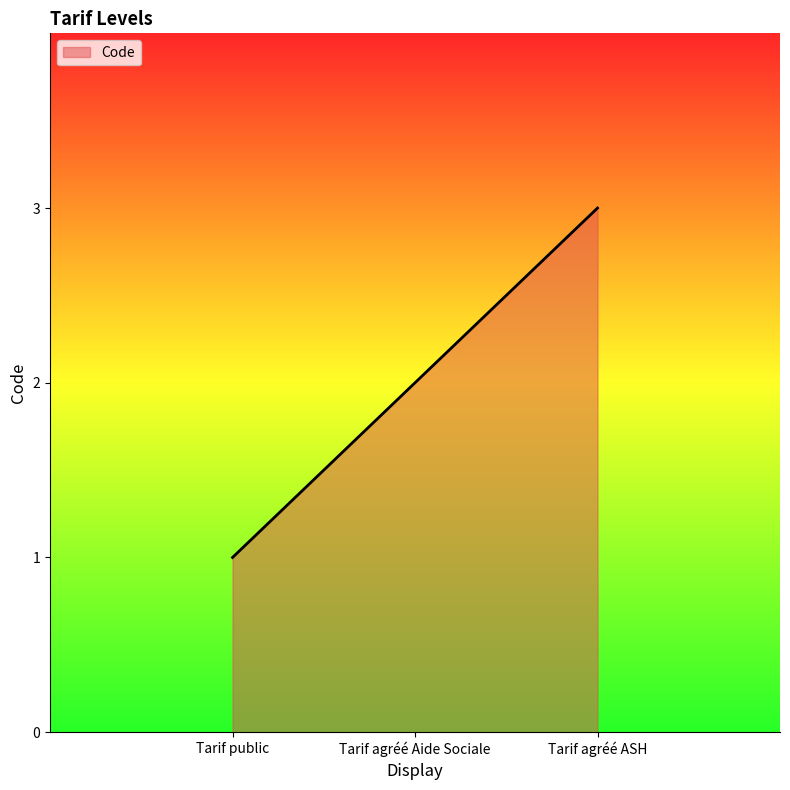

What position from the left is Tarif agréé ASH?

3